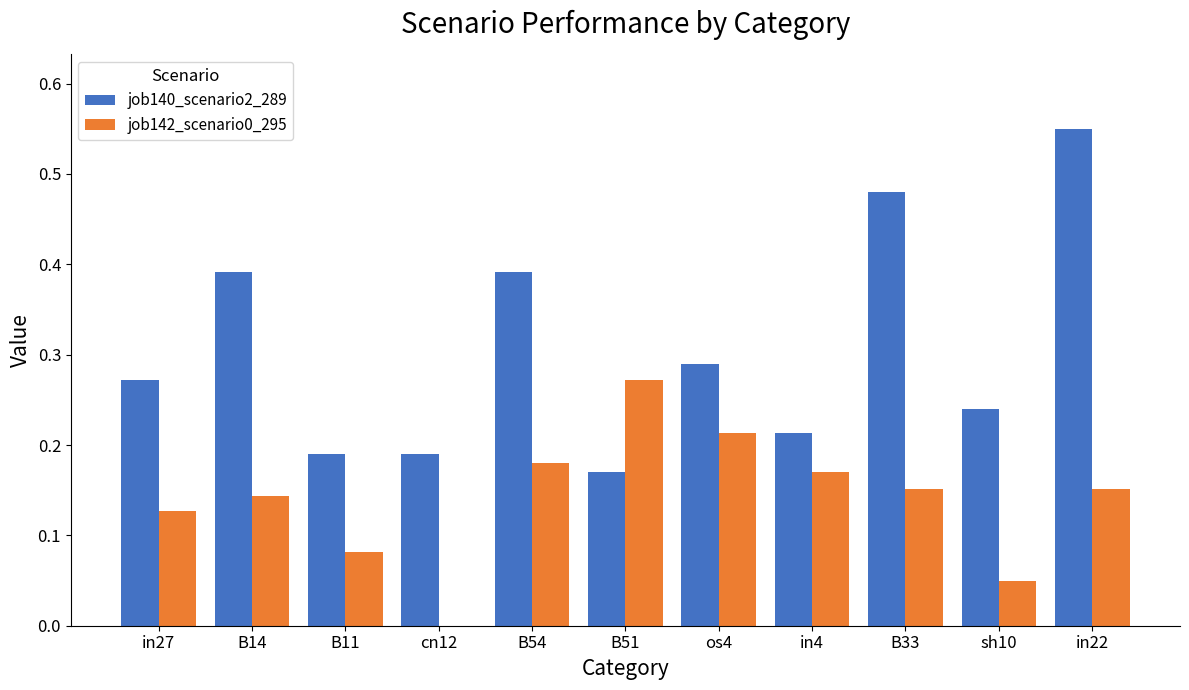

True or false: job140_scenario2_289 has a value of 0.5 at B14.

False